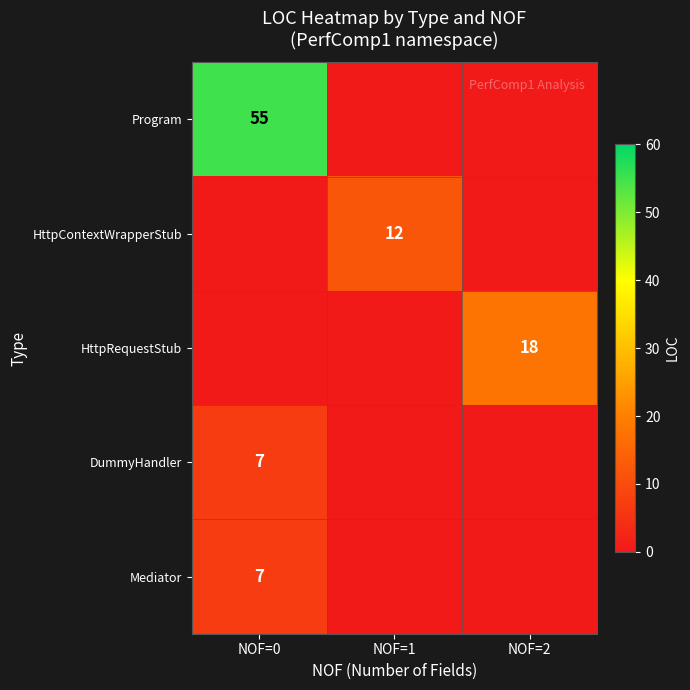

Which label corresponds to the largest value in the chart?

NOF=0